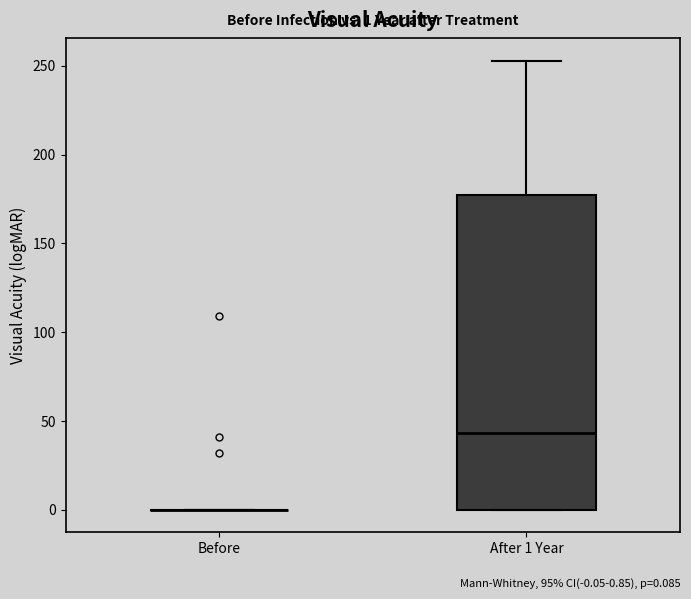

Comparing the boxes themselves (not the whiskers), which one is the tallest?

After 1 Year